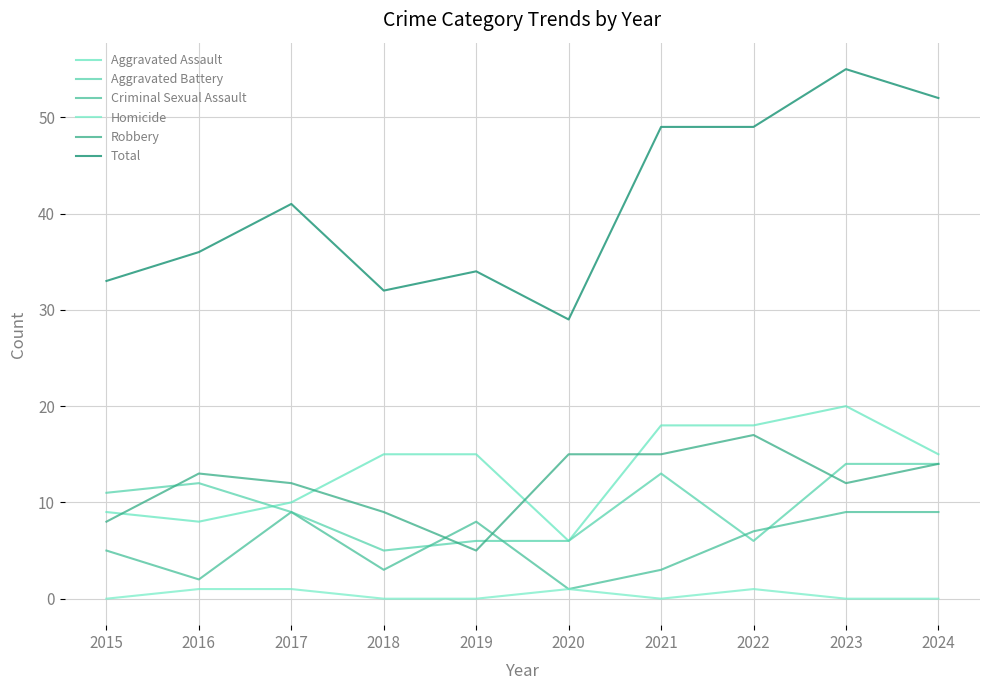

At which category is the sum across all series the highest?

2023